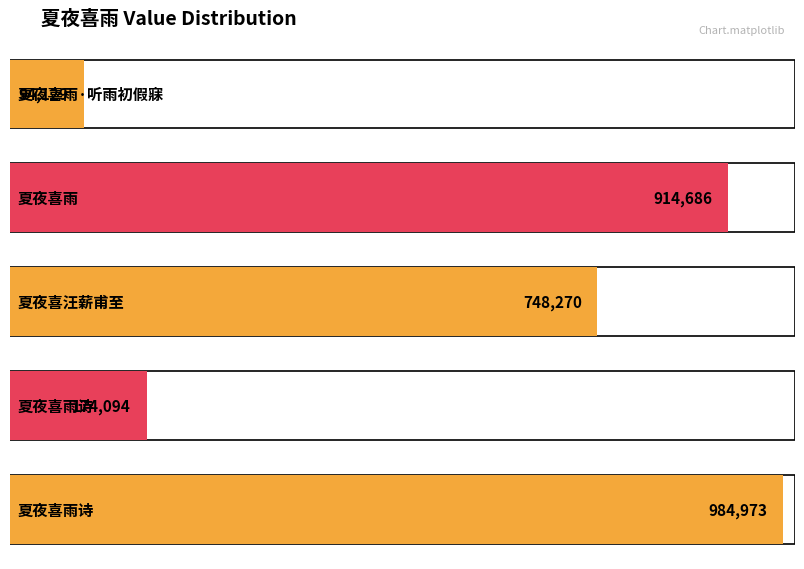

How many data points are above 748270?

2